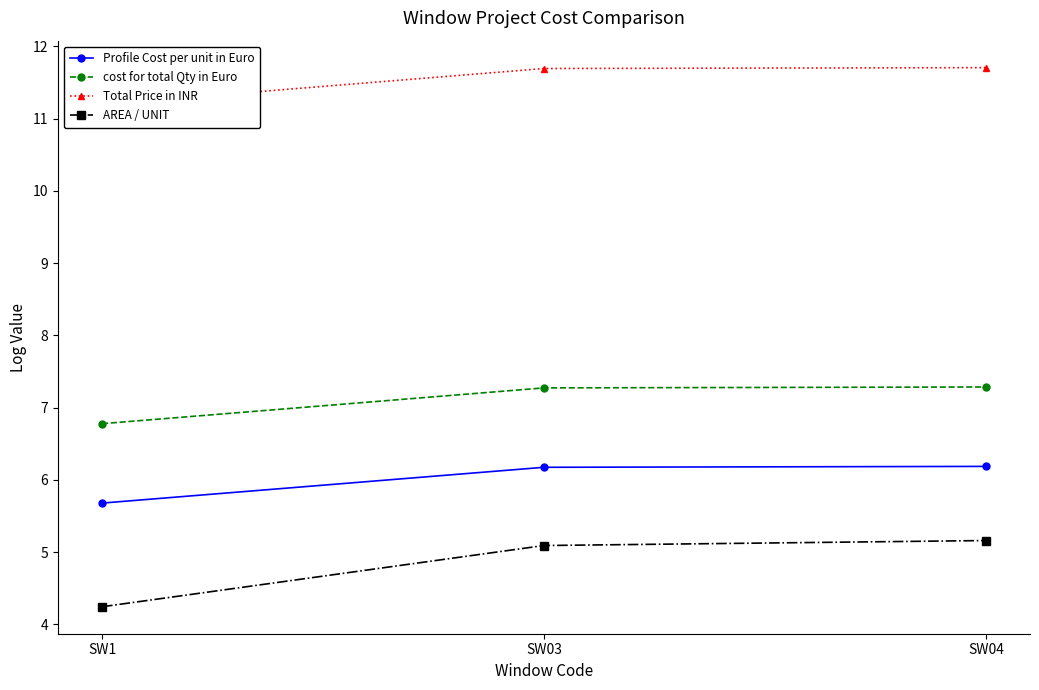

What is the total value across all series at SW1?

27.9